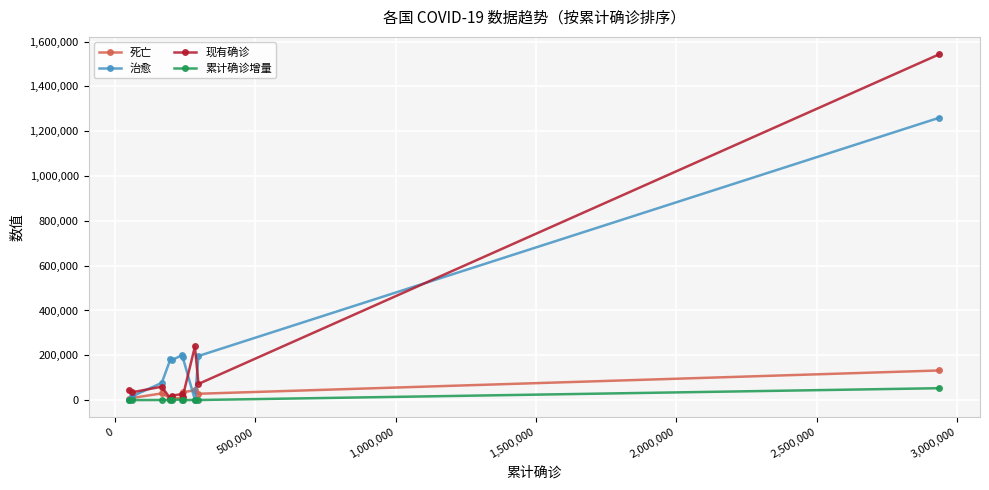

What is the maximum value shown in the chart?

1543950